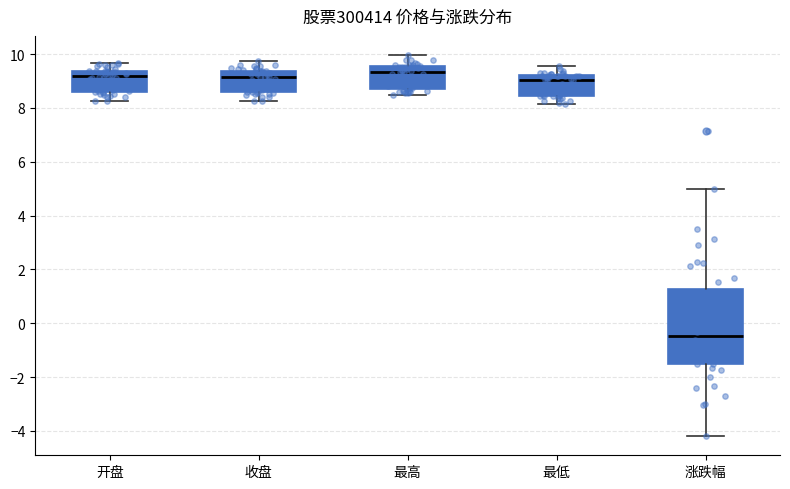

Where is the lower edge of the box for 开盘 on the y-axis? The values are not printed on the chart, so give them approximately, as read against the axis.

8.6